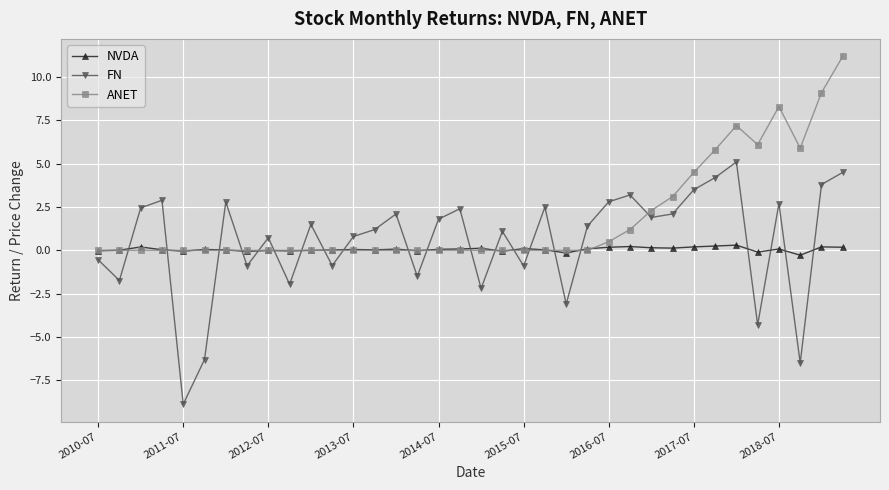

What is the smallest value displayed?

-8.9